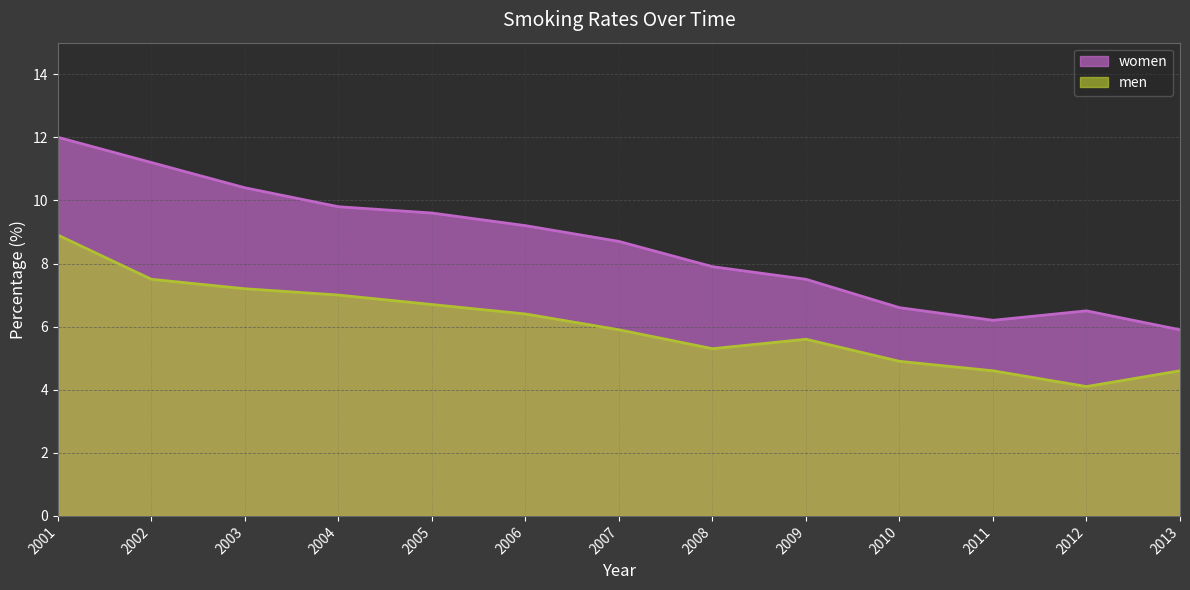

Reading left to right, list all the values displayed in this chart.

women: 12.0	11.2	10.4	9.8	9.6	9.2	8.7	7.9	7.5	6.6	6.2	6.5	5.9
men: 8.9	7.5	7.2	7.0	6.7	6.4	5.9	5.3	5.6	4.9	4.6	4.1	4.6